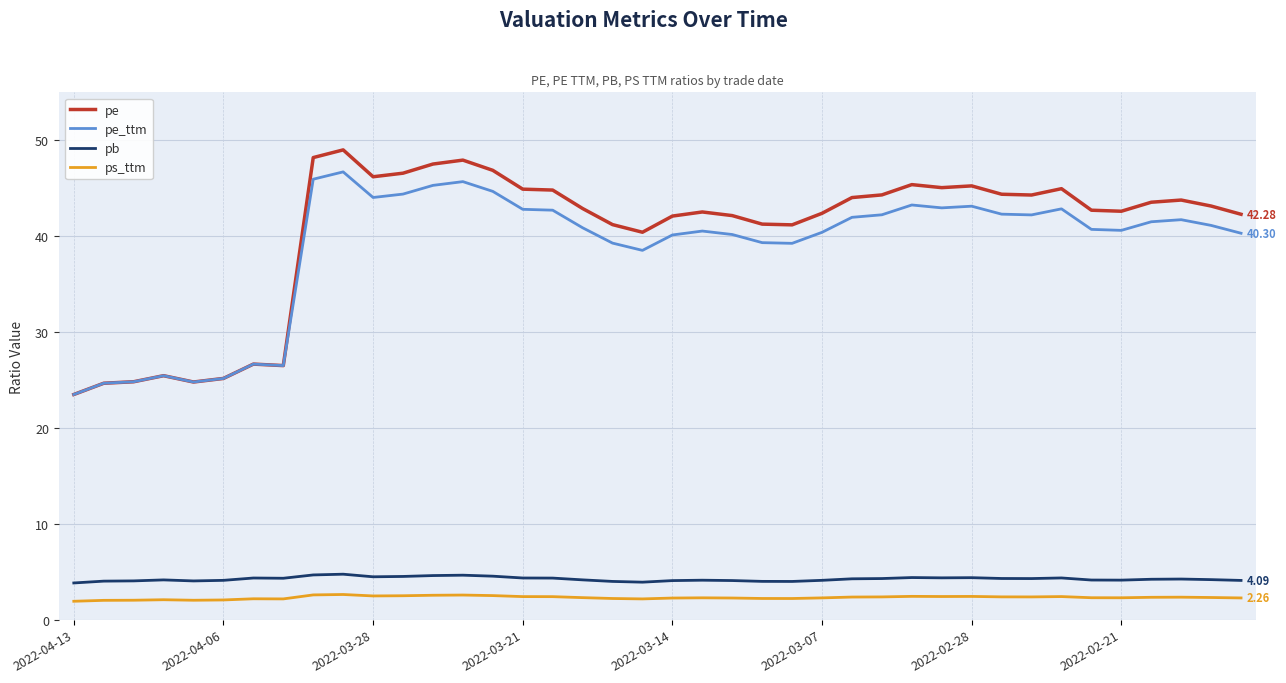

True or false: pb and pe intersect in this chart.

False